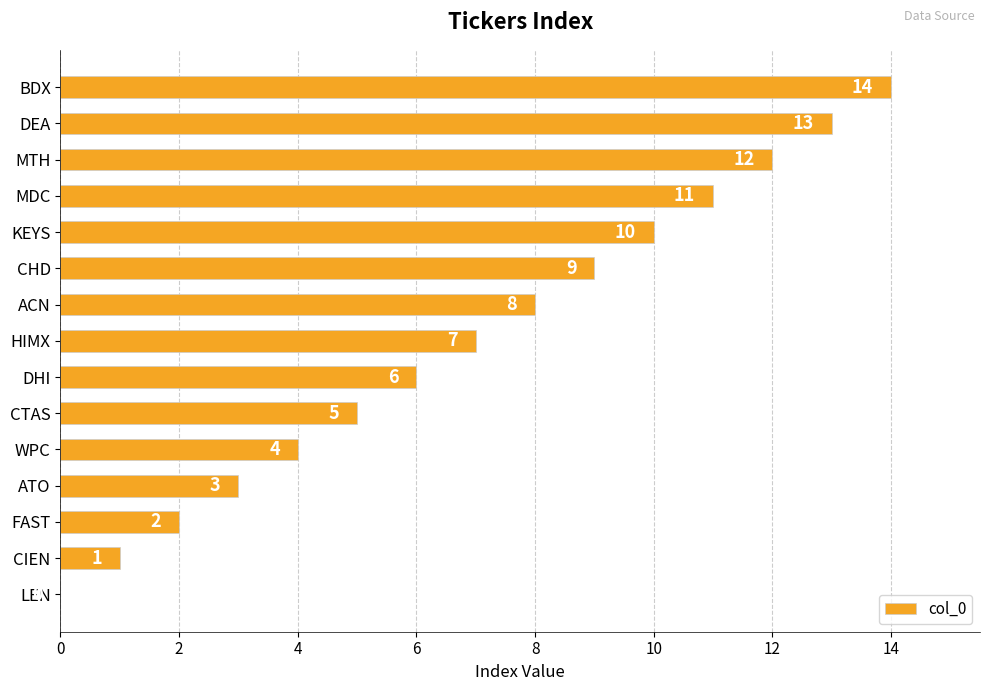

At which label is the value closest to 7?

HIMX